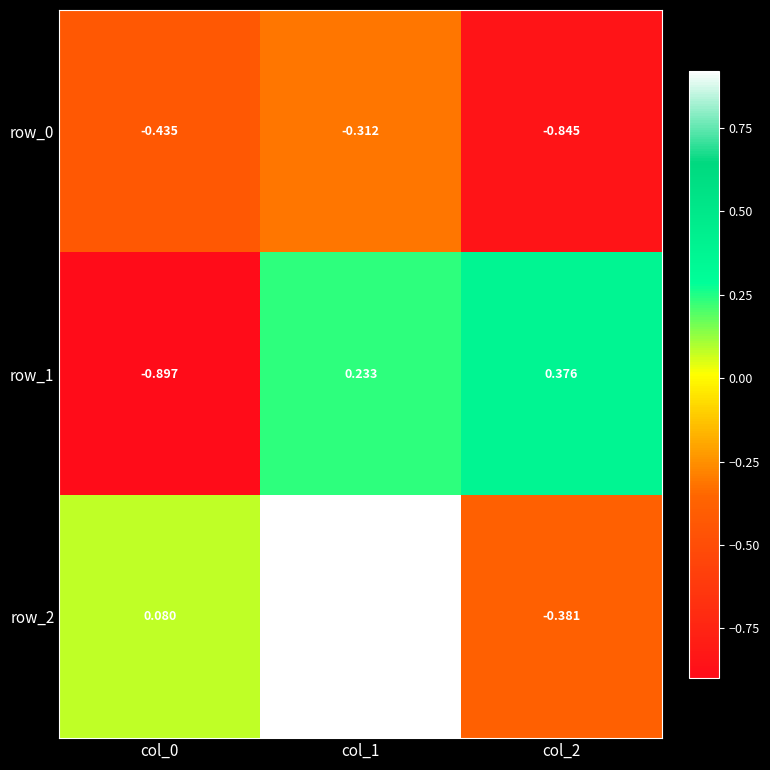

How many series are shown in this chart?

3